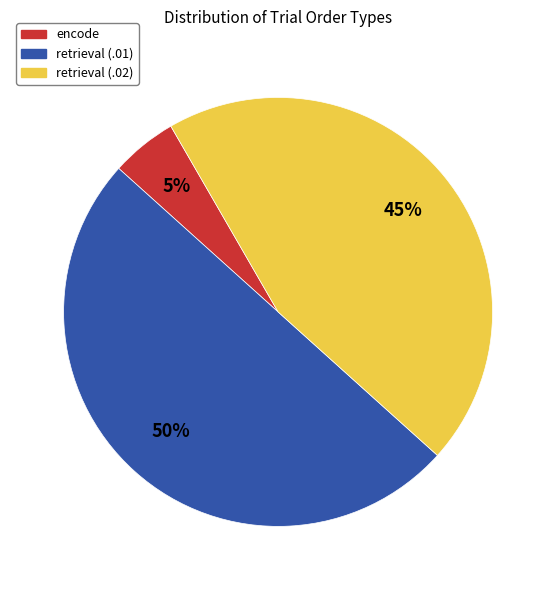

To the nearest percent, what is the average slice percentage?

33%